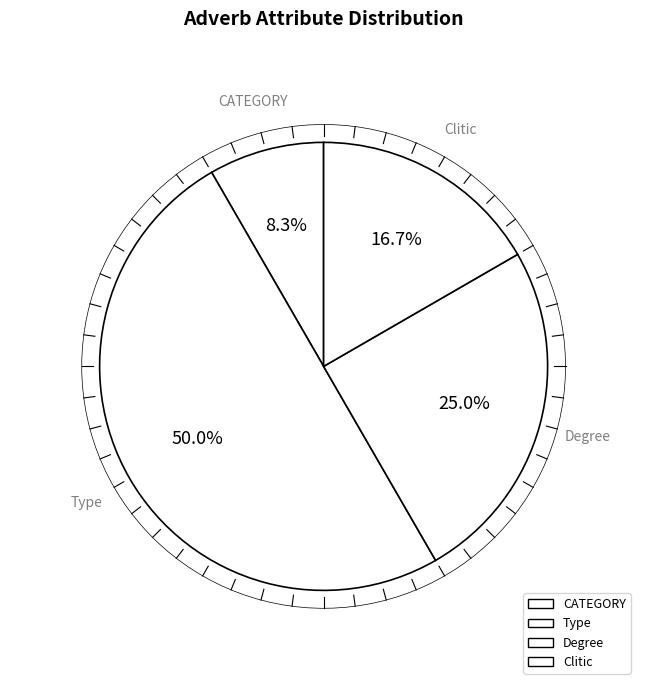

Which slice is the largest?

Type